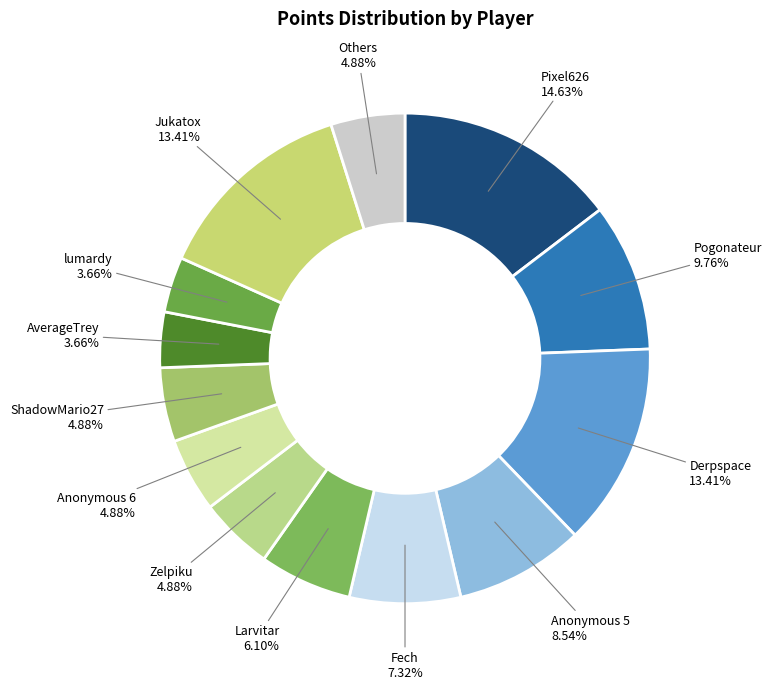

What is the ratio of the value at lumardy to the value at Jukatox?

0.3